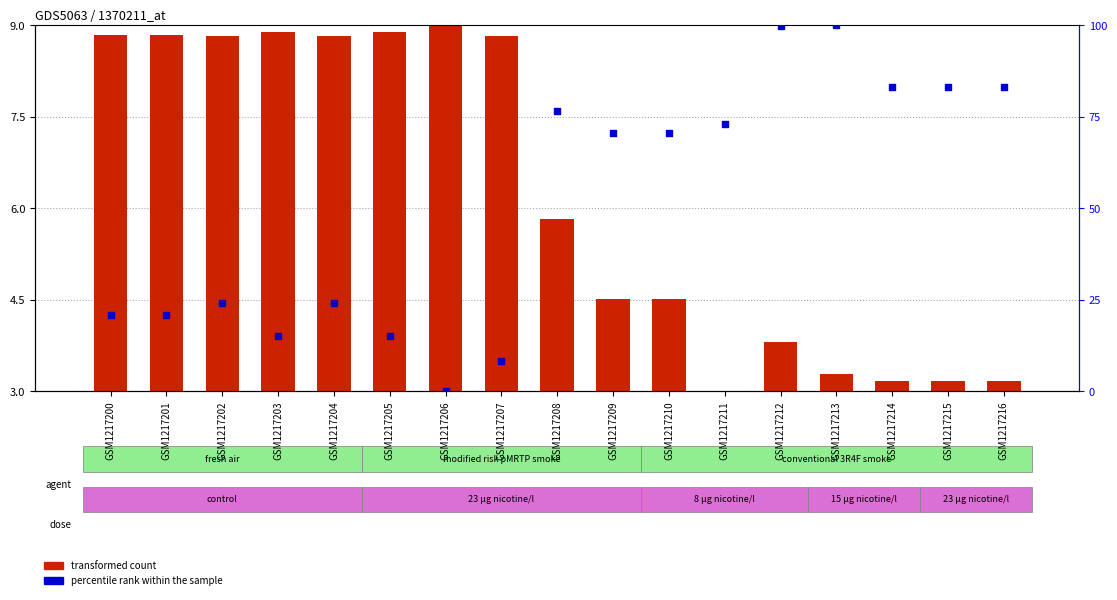

Which series has the largest total across all categories?

percentile rank within the sample